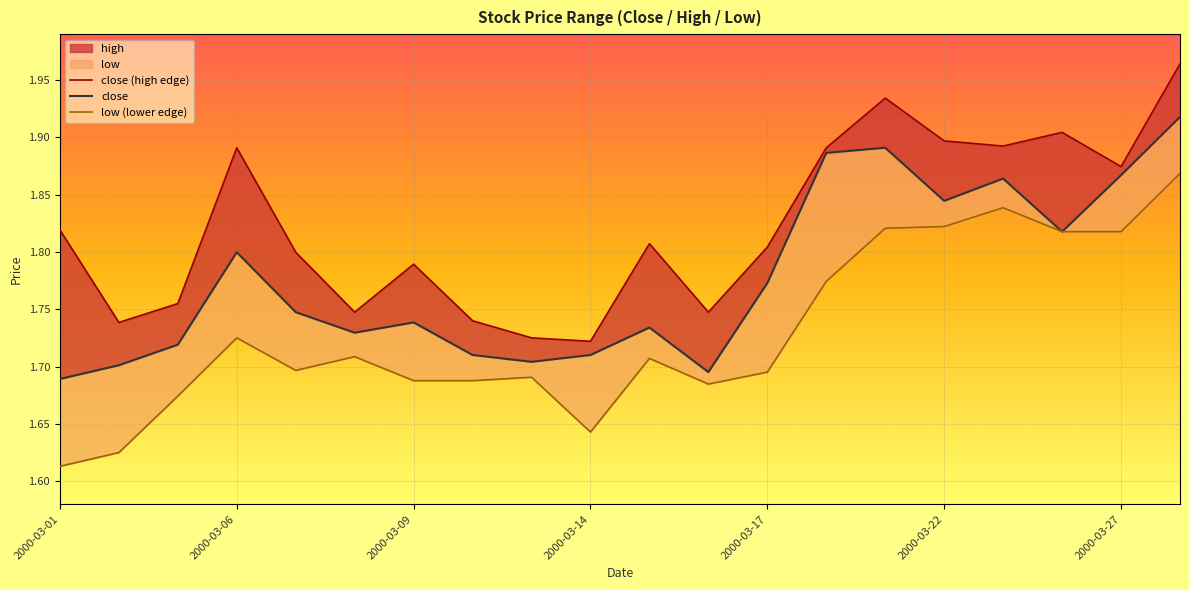

List the series in order of their overall mean, highest first.

high, close, low